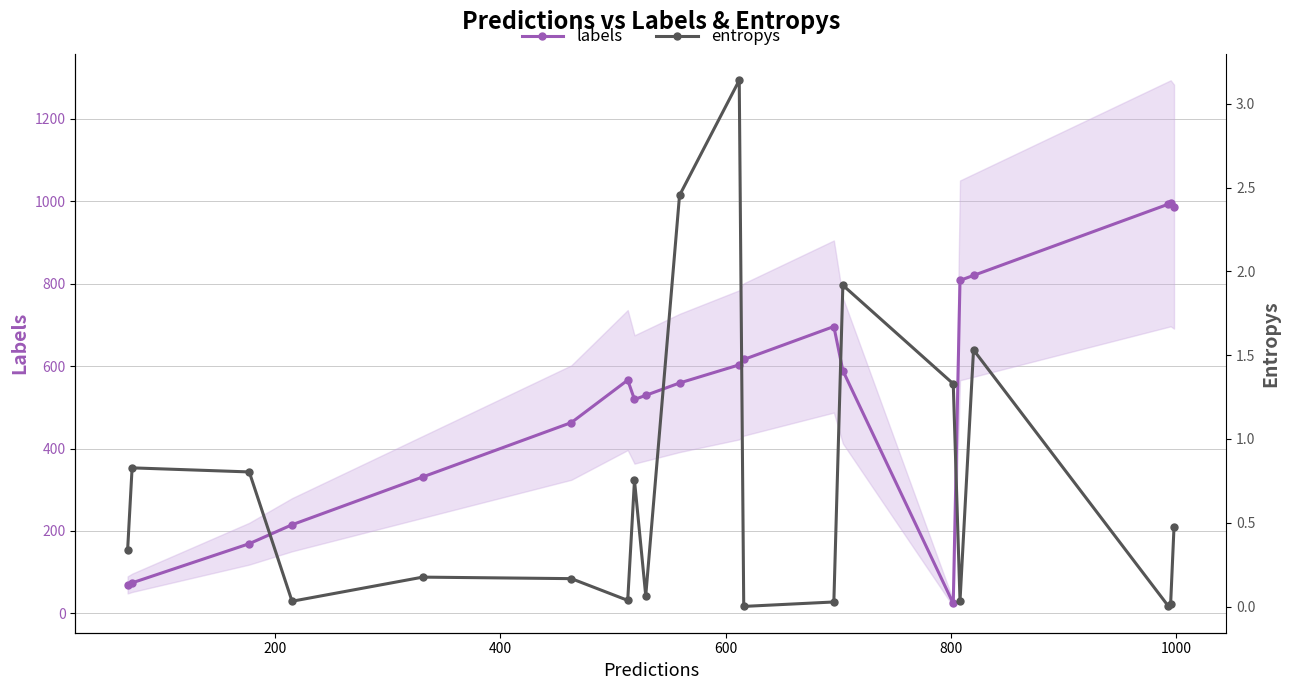

What is the average value of the labels series?

531